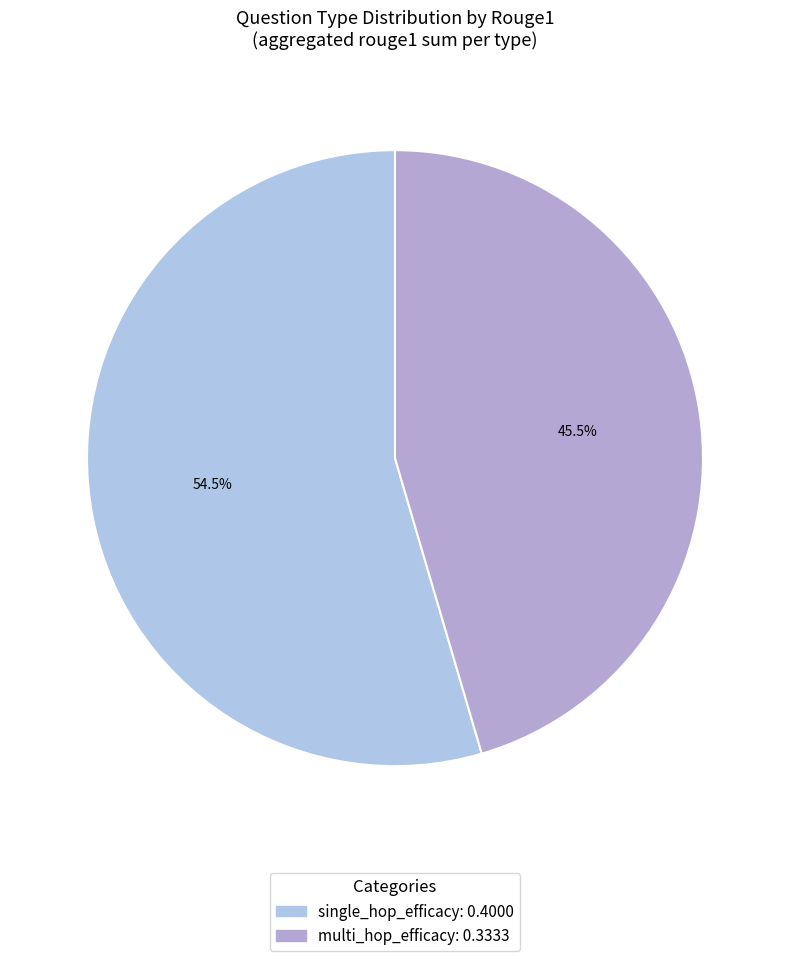

What is the total percentage of single_hop_efficacy and multi_hop_efficacy?

100.0%